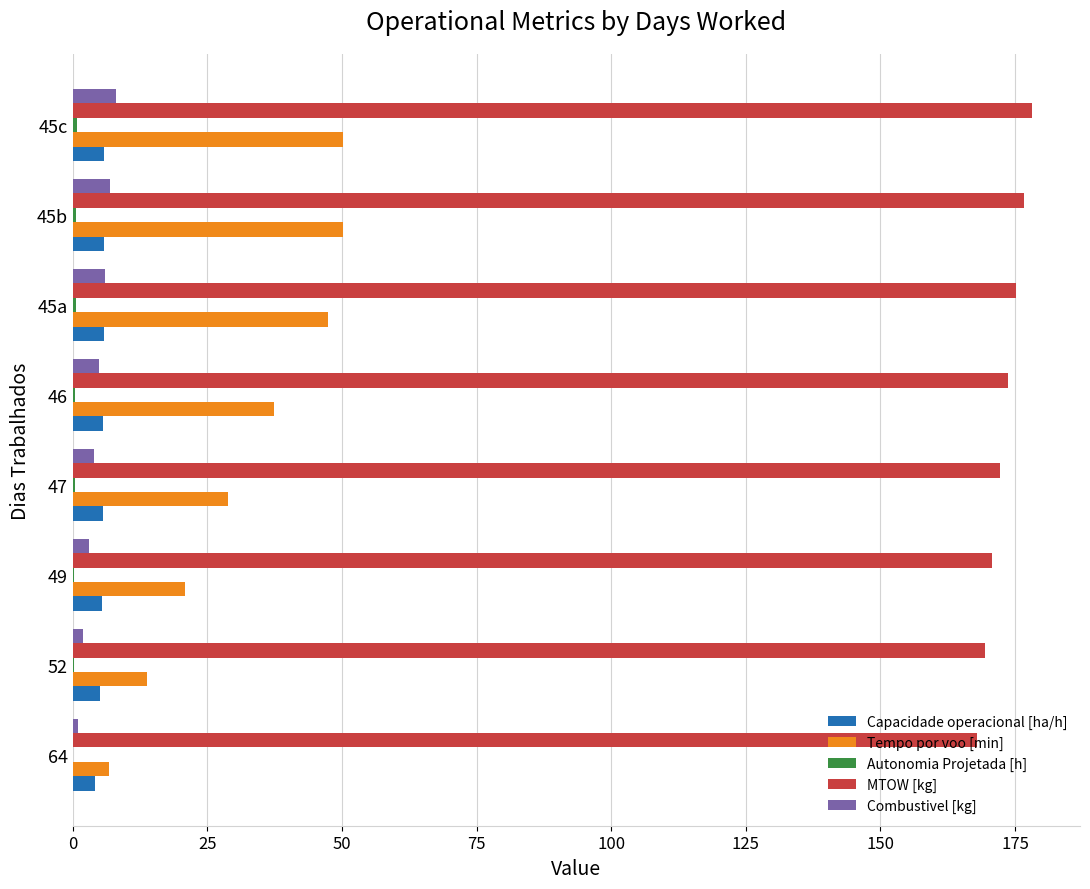

Which series changed the most between 52 and 45b?

Tempo por voo [min]